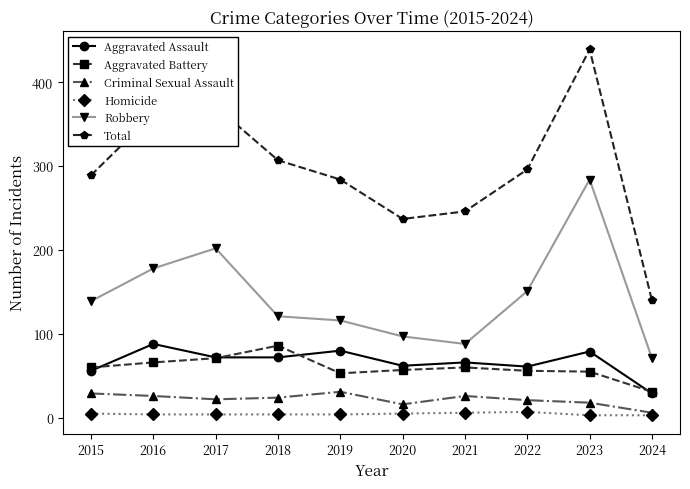

What is the sum of the Total values at 2022 and 2020?

533